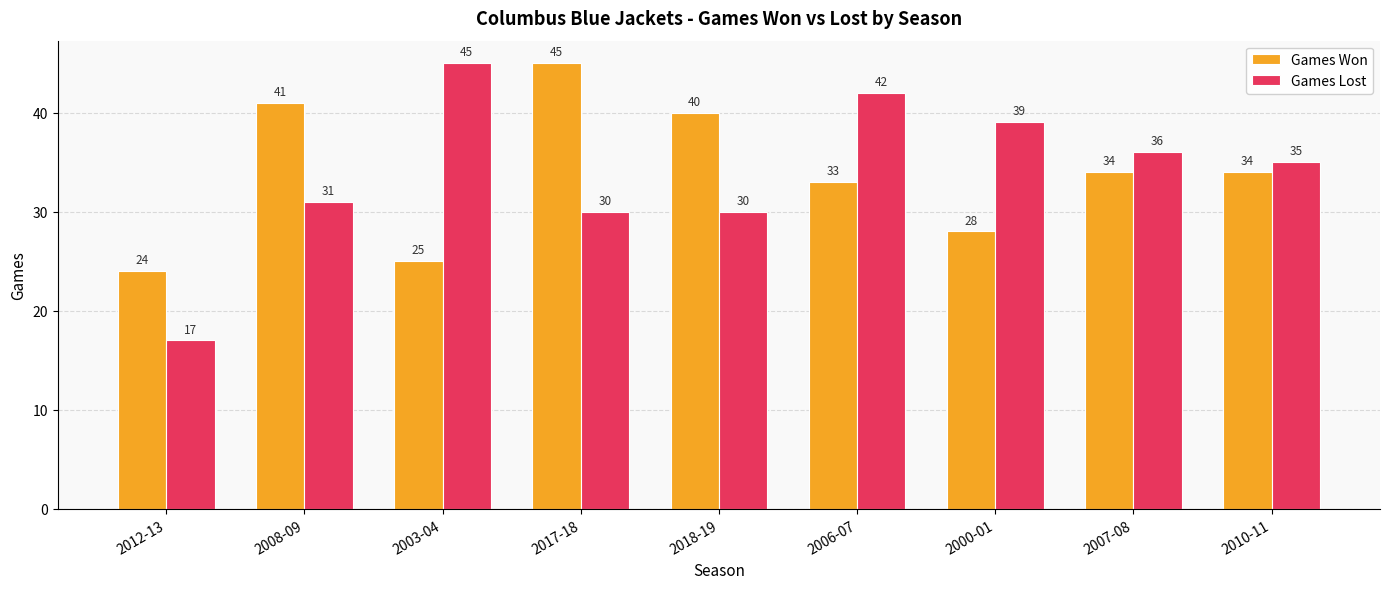

Reading left to right, what are all the values shown in this chart?

Games Won: 24	41	25	45	40	33	28	34	34
Games Lost: 17	31	45	30	30	42	39	36	35